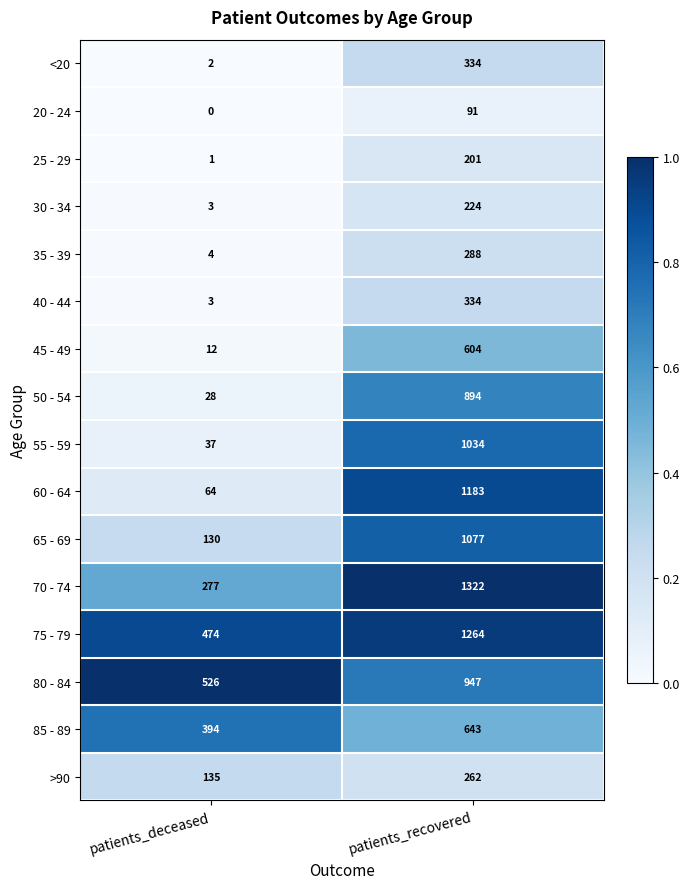

Where is >90 nearest to the value 198?

patients_deceased